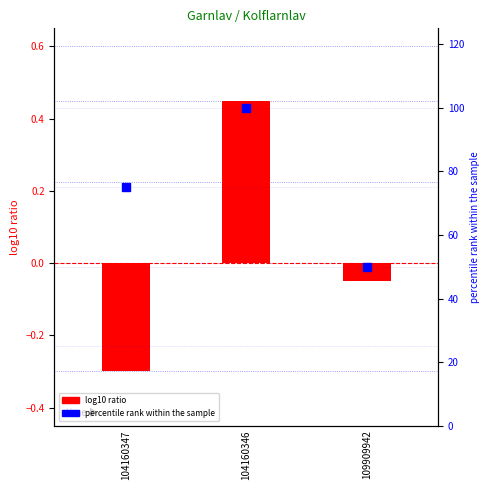

Which series contains the highest Y value?

percentile rank within the sample